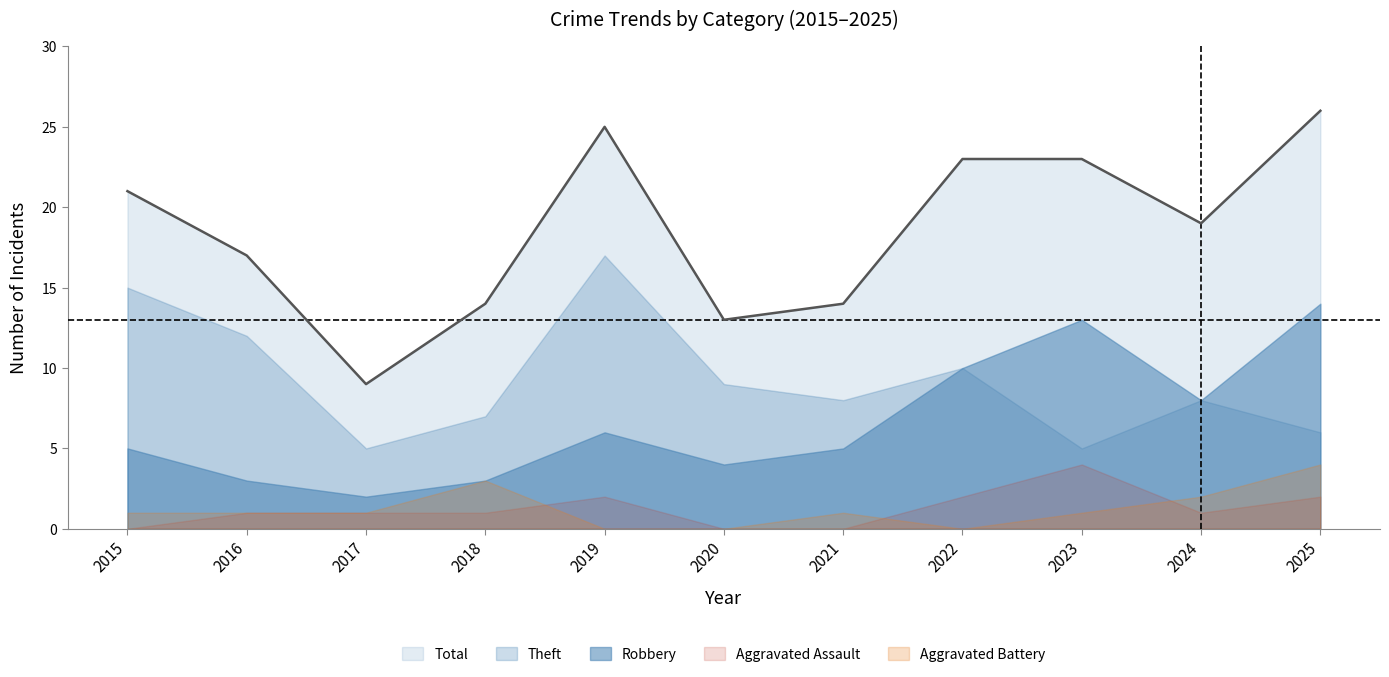

What is the maximum value for Aggravated Assault?

4